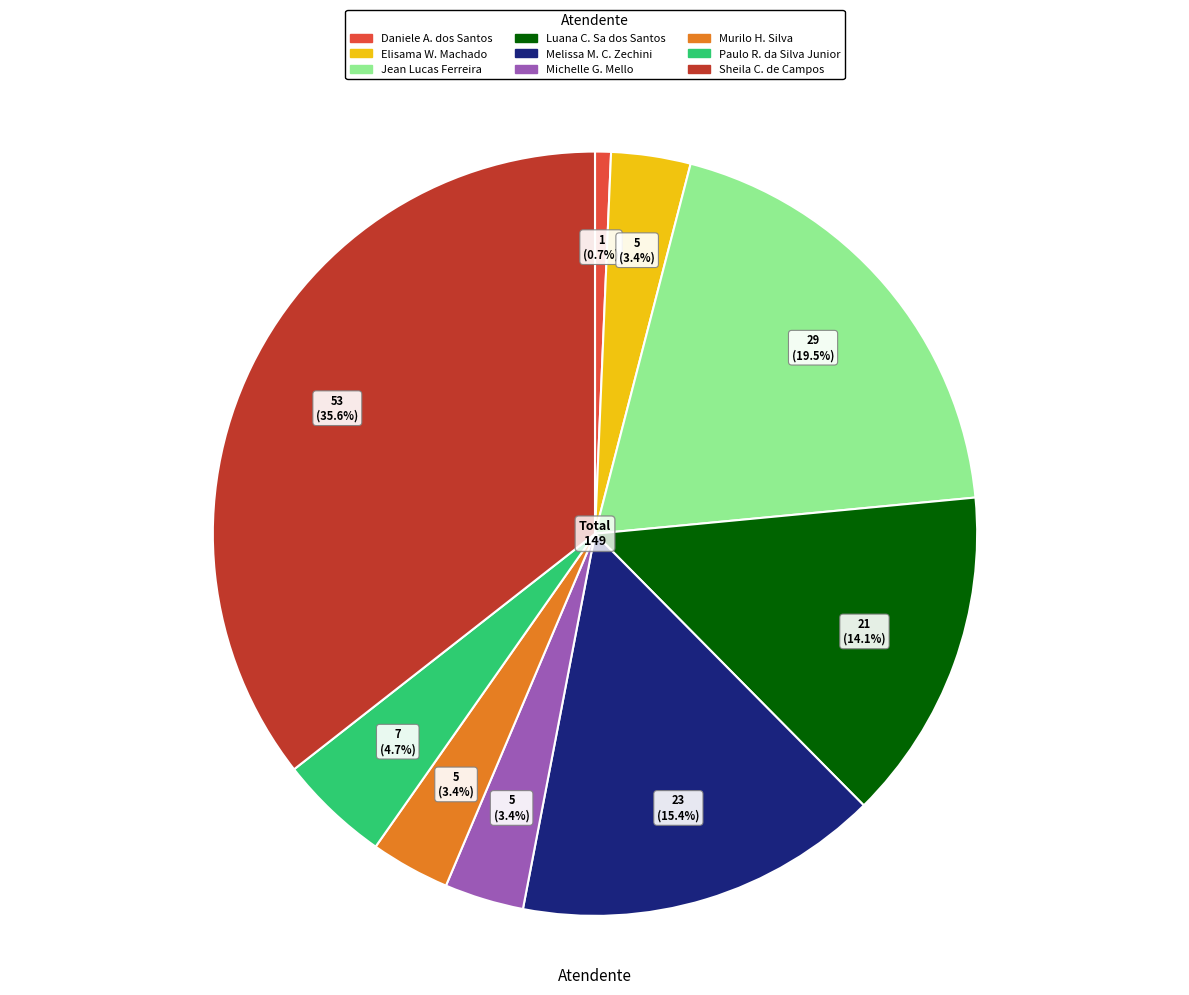

Is there any slice that represents more than half of the pie?

No